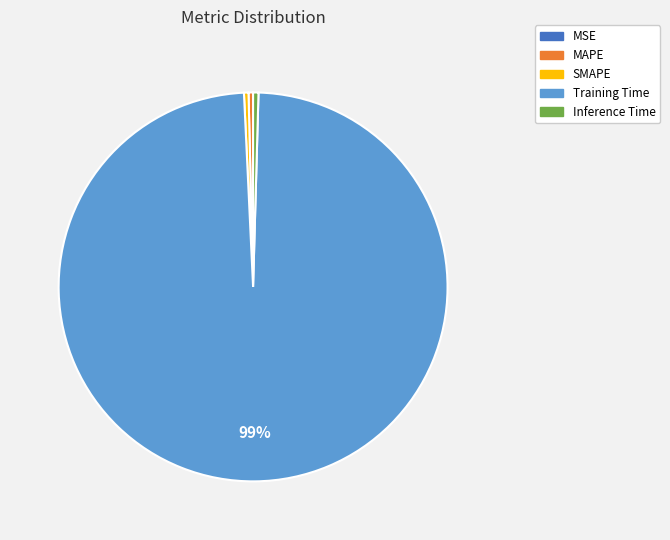

Is it true that Inference Time is 12% of the pie?

False